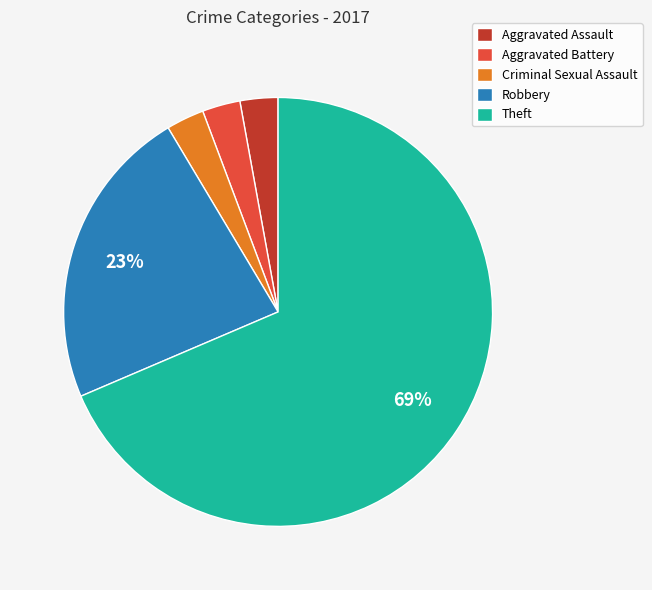

Which slice is the largest?

Theft